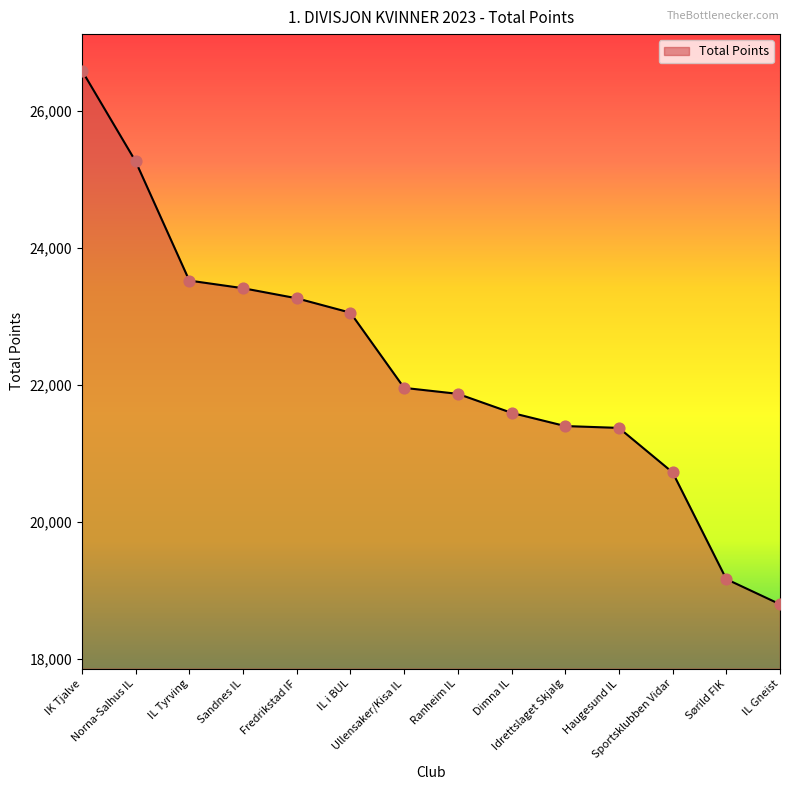

Approximately how many times larger is the value at Fredrikstad IF compared to Idrettslaget Skjalg?

1.1